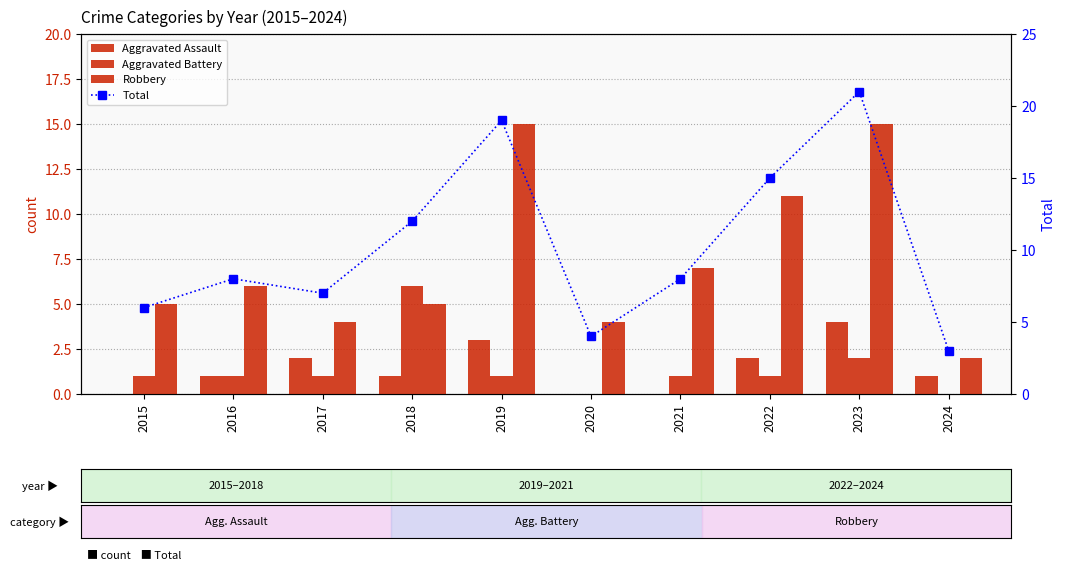

The Aggravated Battery series shows 2 at 2021. True or false?

False